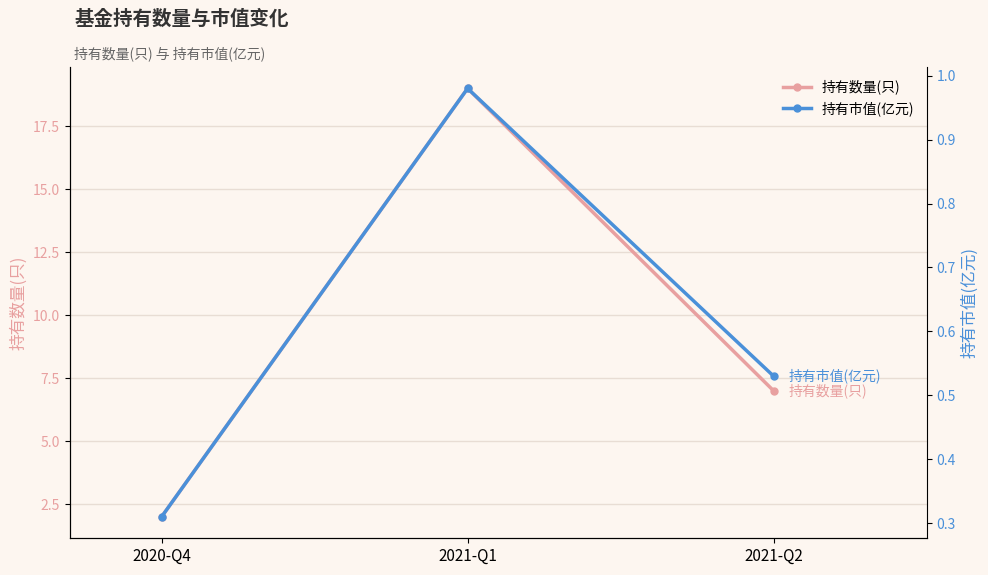

True or false: 持有数量(只) has a value of 7.0 at 2021-Q2.

True